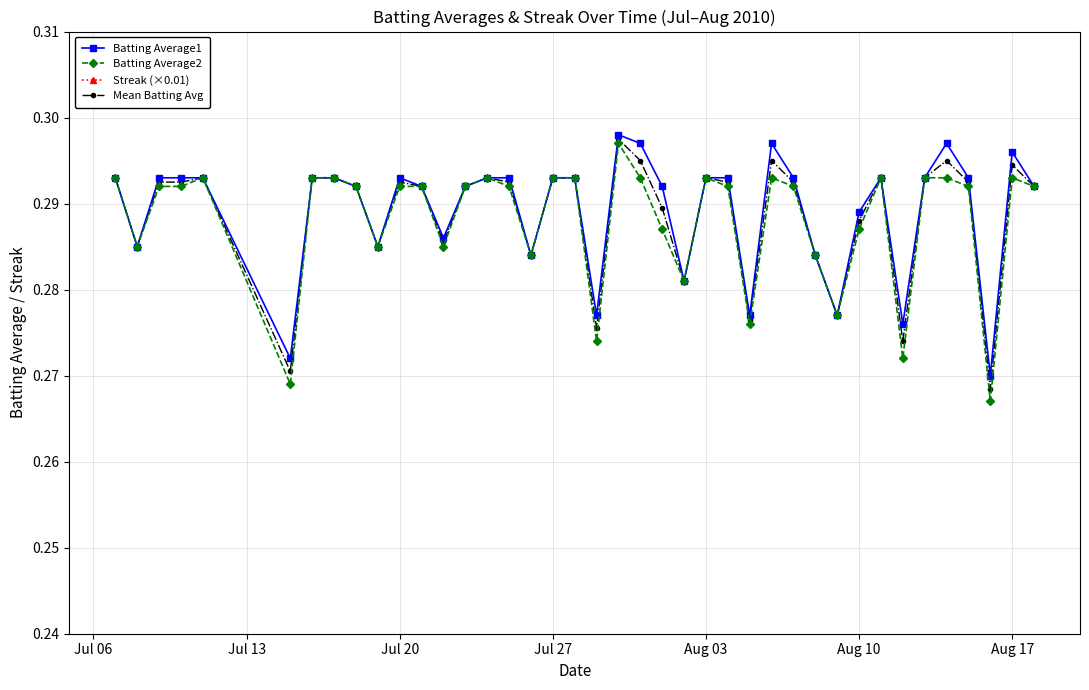

Count the Mean Batting Avg values in the range 0 to 1.

40